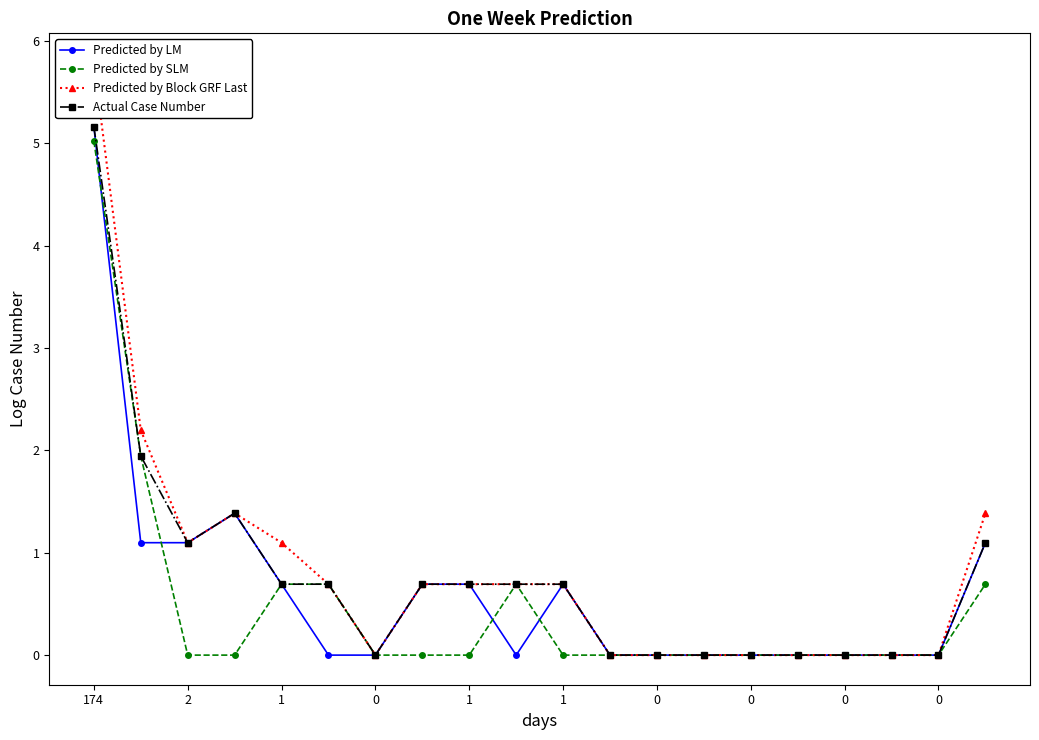

Does the chart display data point markers on the line(s)?

Yes